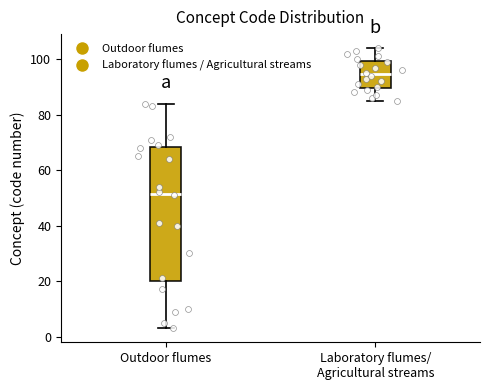

Which box has the highest median line?

Laboratory flumes/ Agricultural streams